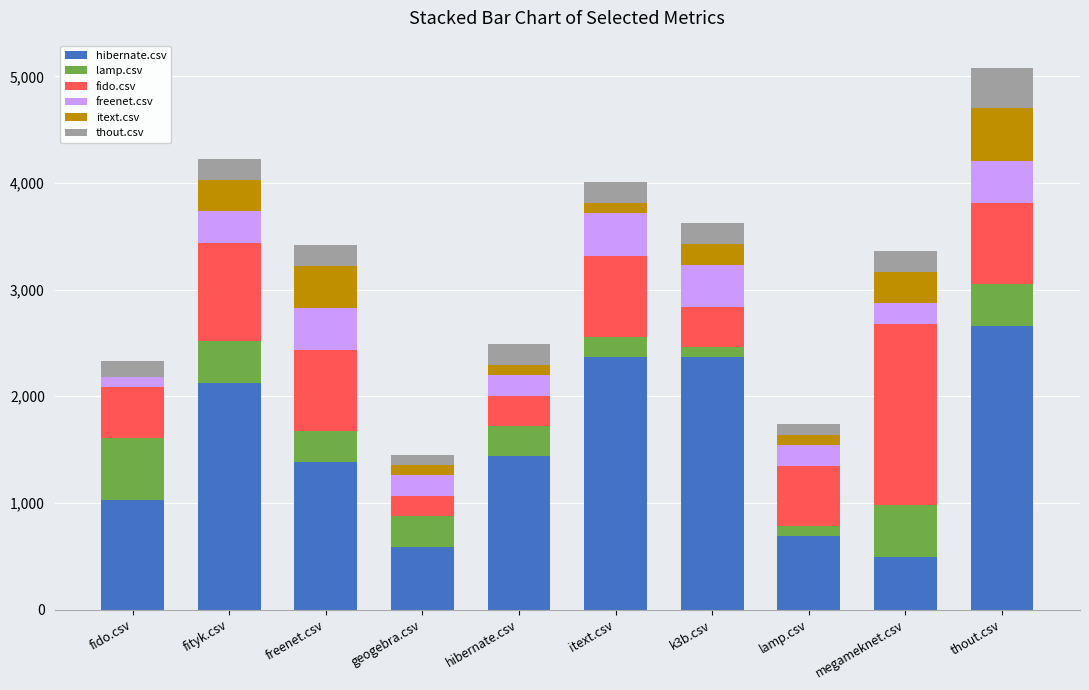

What is the difference between the fido.csv values at geogebra.csv and itext.csv?

575.0